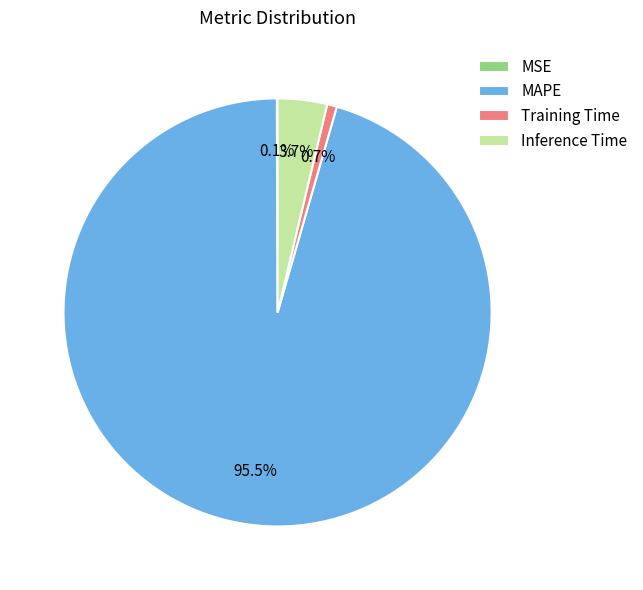

Between MAPE and Training Time, which is larger?

MAPE